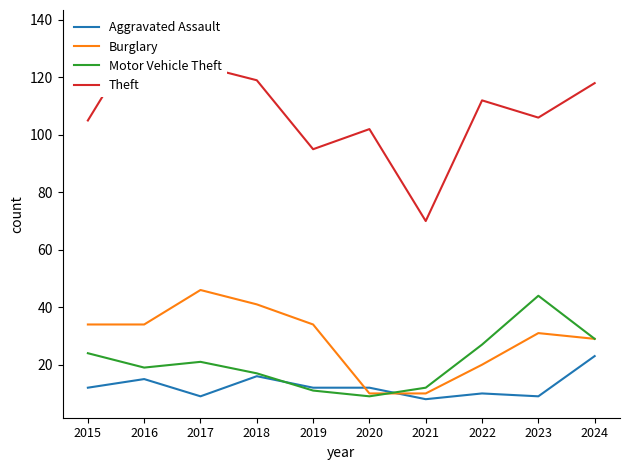

In Motor Vehicle Theft, how many points are higher than both neighbors (excluding endpoints)?

2